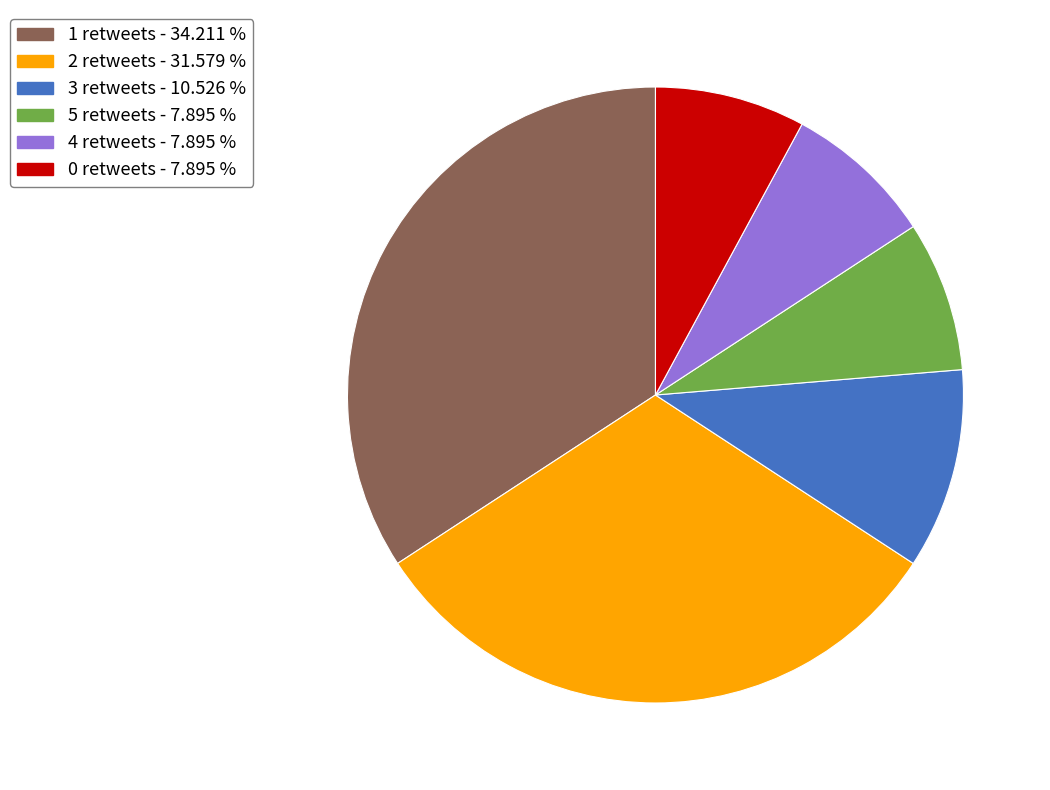

Is 2 retweets - 31.579 % the majority of the pie?

No